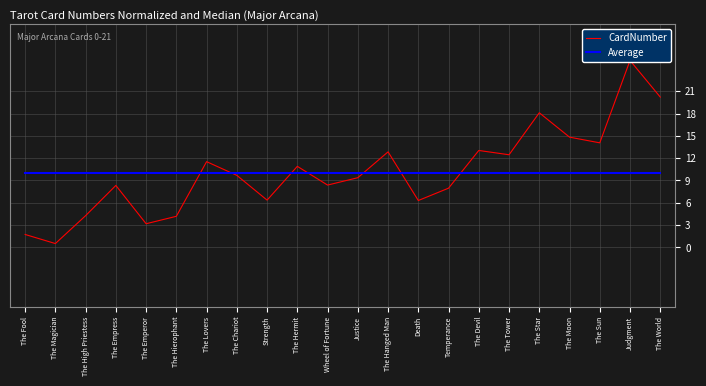

Does the chart have visible grid lines?

Yes